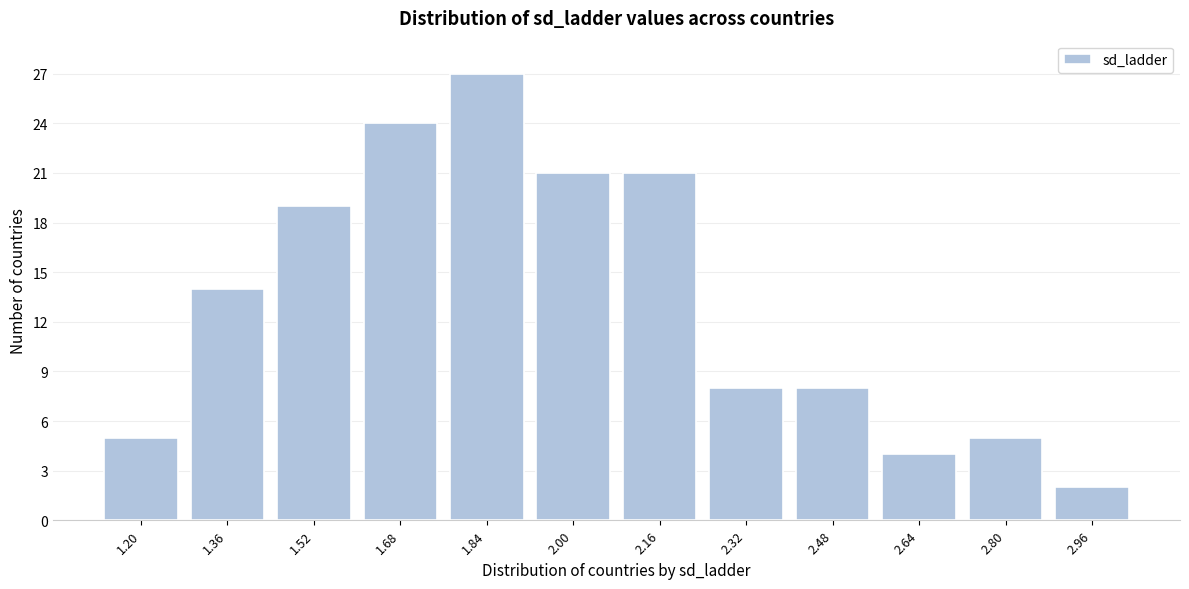

Reading left to right, list all the values displayed in this chart.

5	14	19	24	27	21	21	8	8	4	5	2